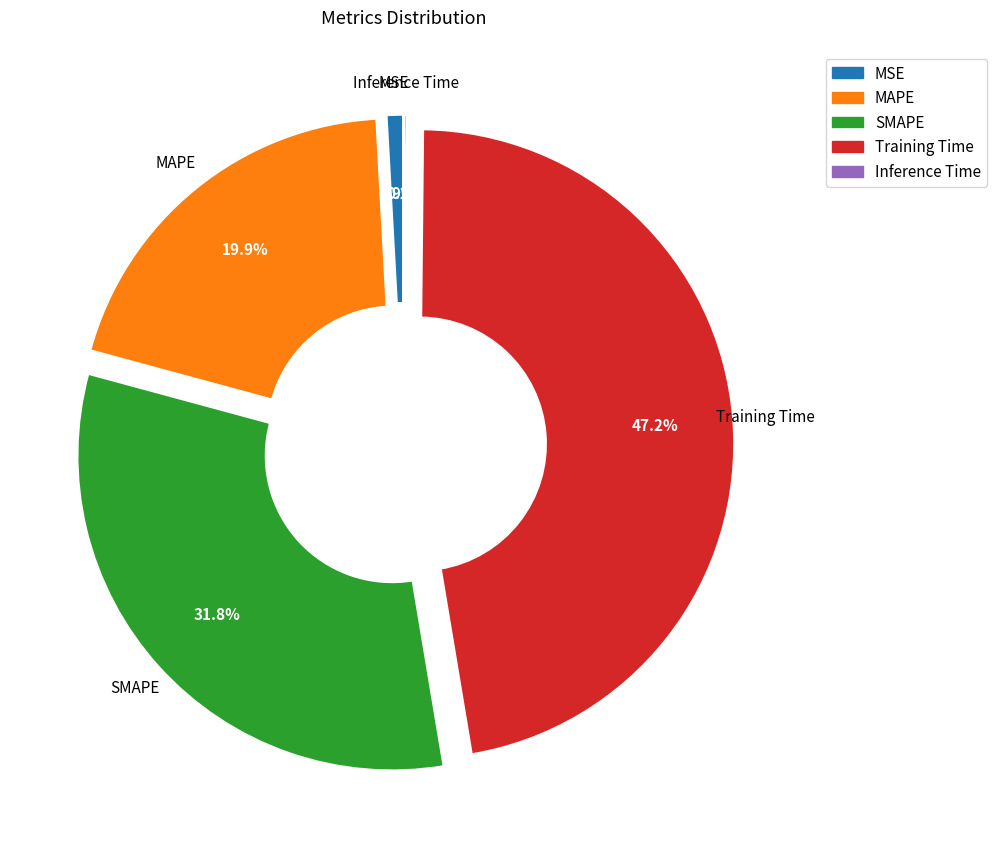

Which has a higher value, MAPE or Training Time?

Training Time